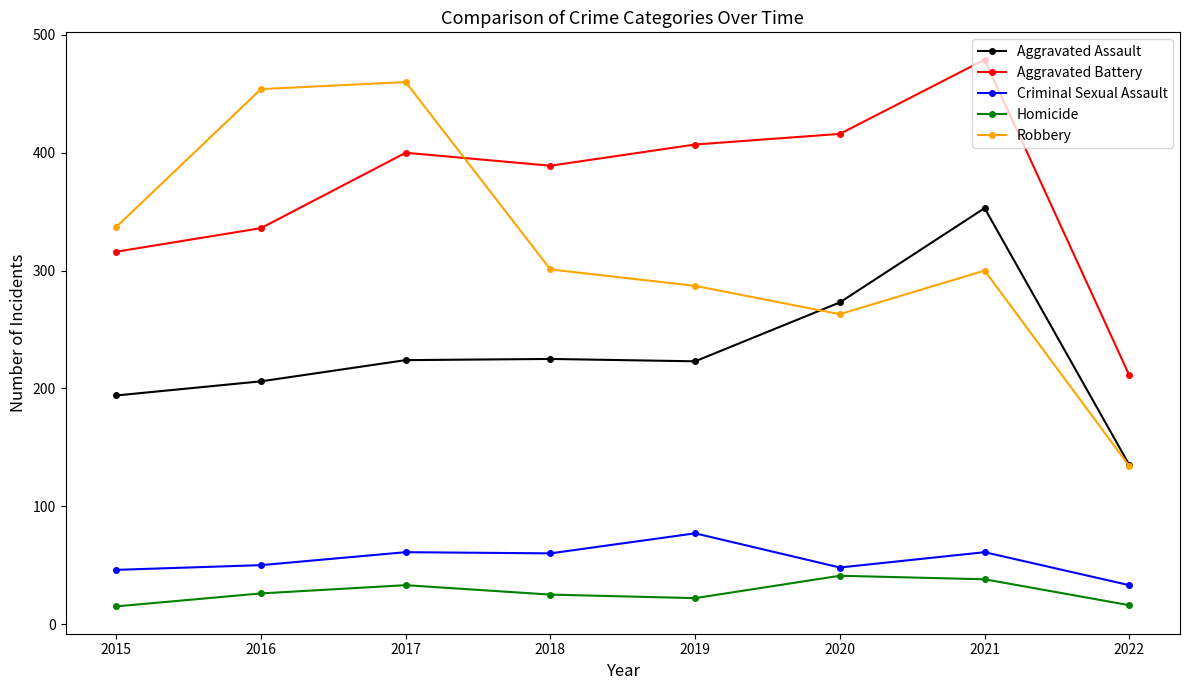

Which category has the lowest value in the Aggravated Battery series?

2022